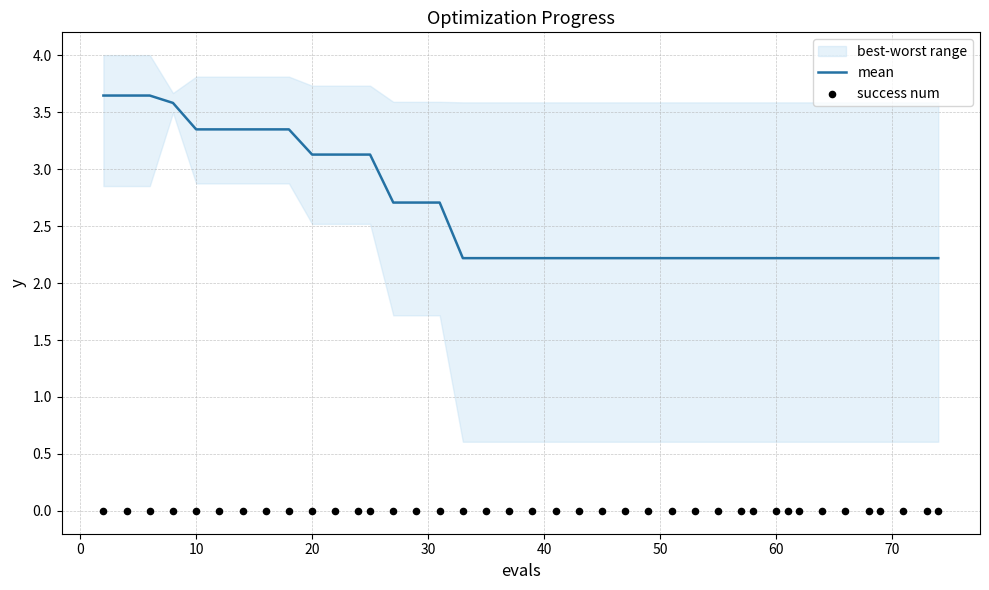

The mean series shows 0.8 at 60. True or false?

False